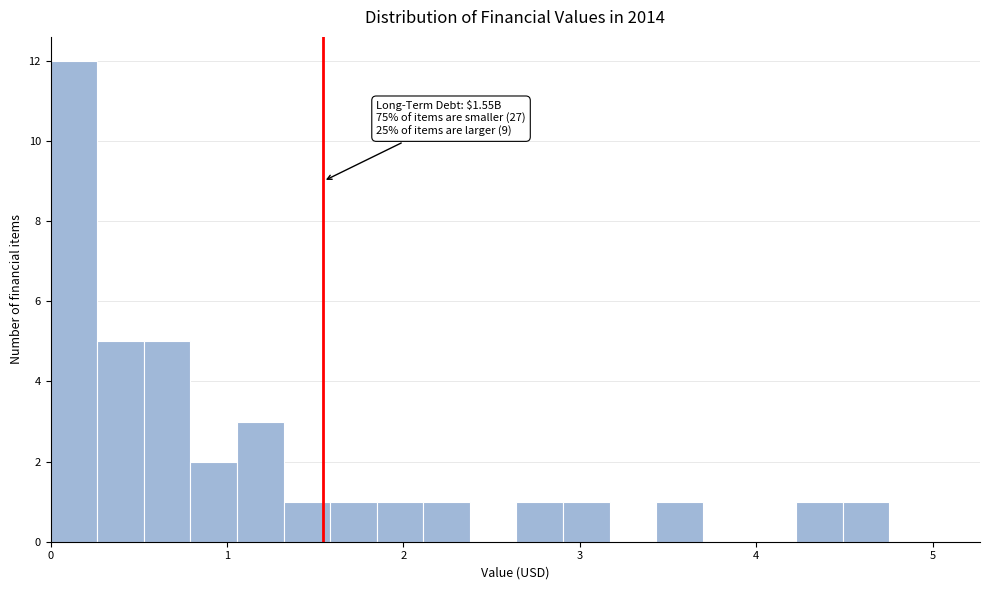

Around what value on the x-axis is the tallest bar? Give the approximate position of its centre, as read against the axis.

0.1